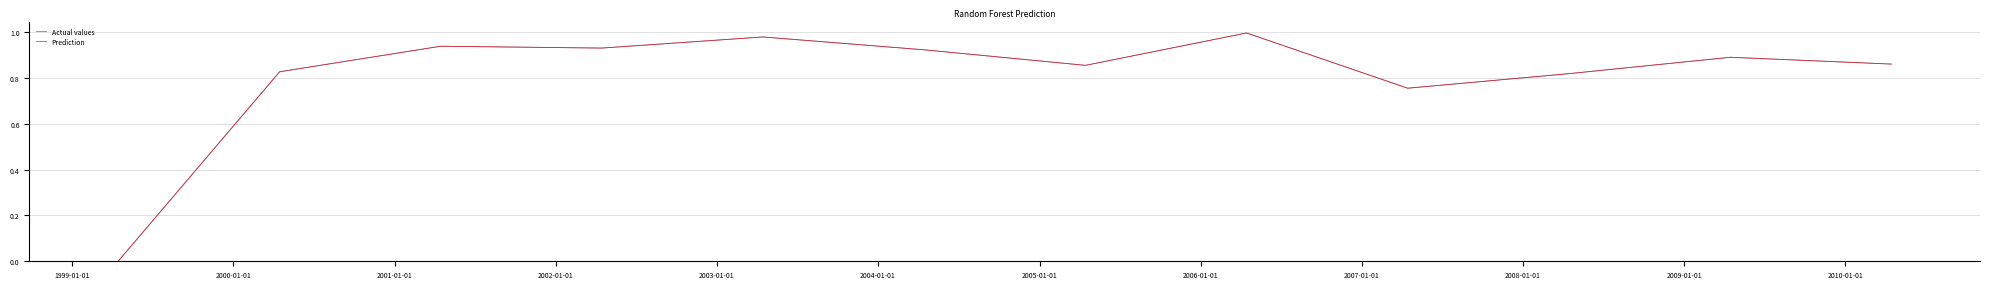

Does the chart have visible grid lines?

Yes